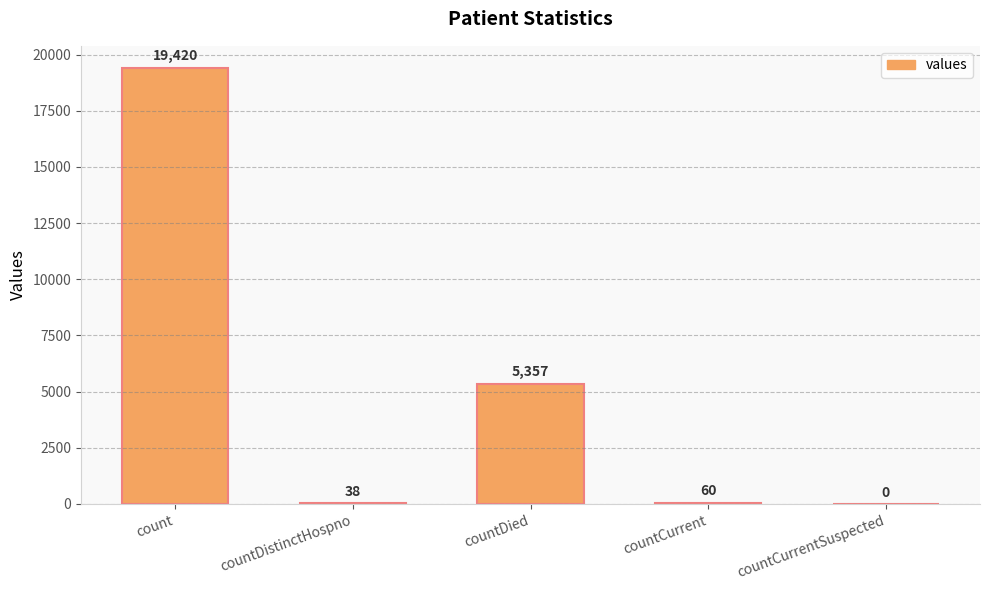

What is the approximate value at countDied?

5357